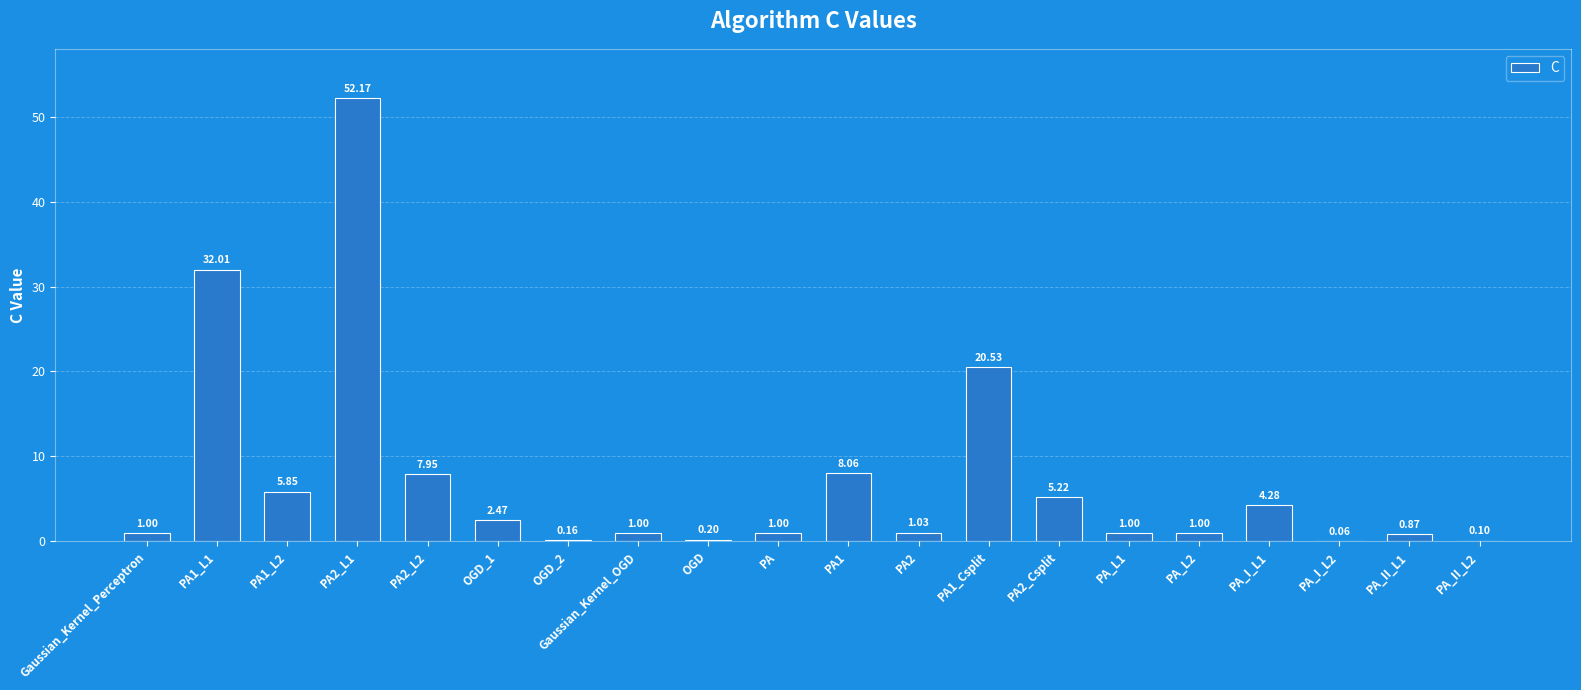

What is the sum of the values at Gaussian_Kernel_OGD and PA2?

2.0